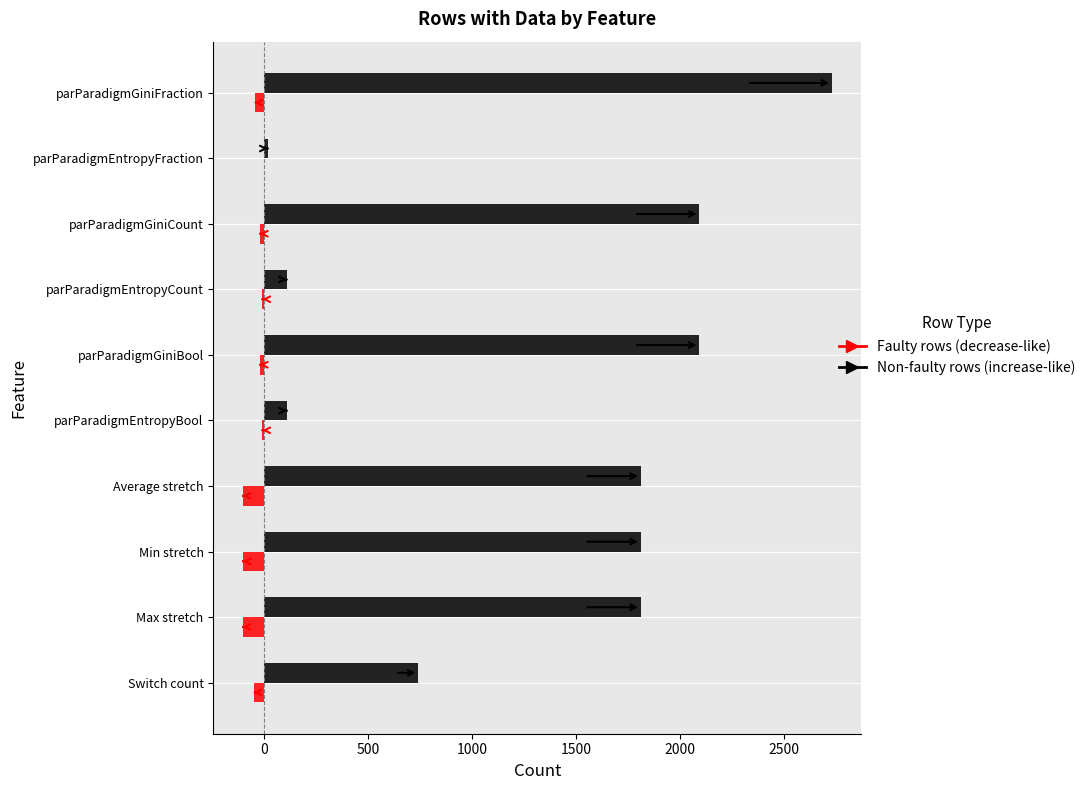

What is the greatest value displayed?

2732